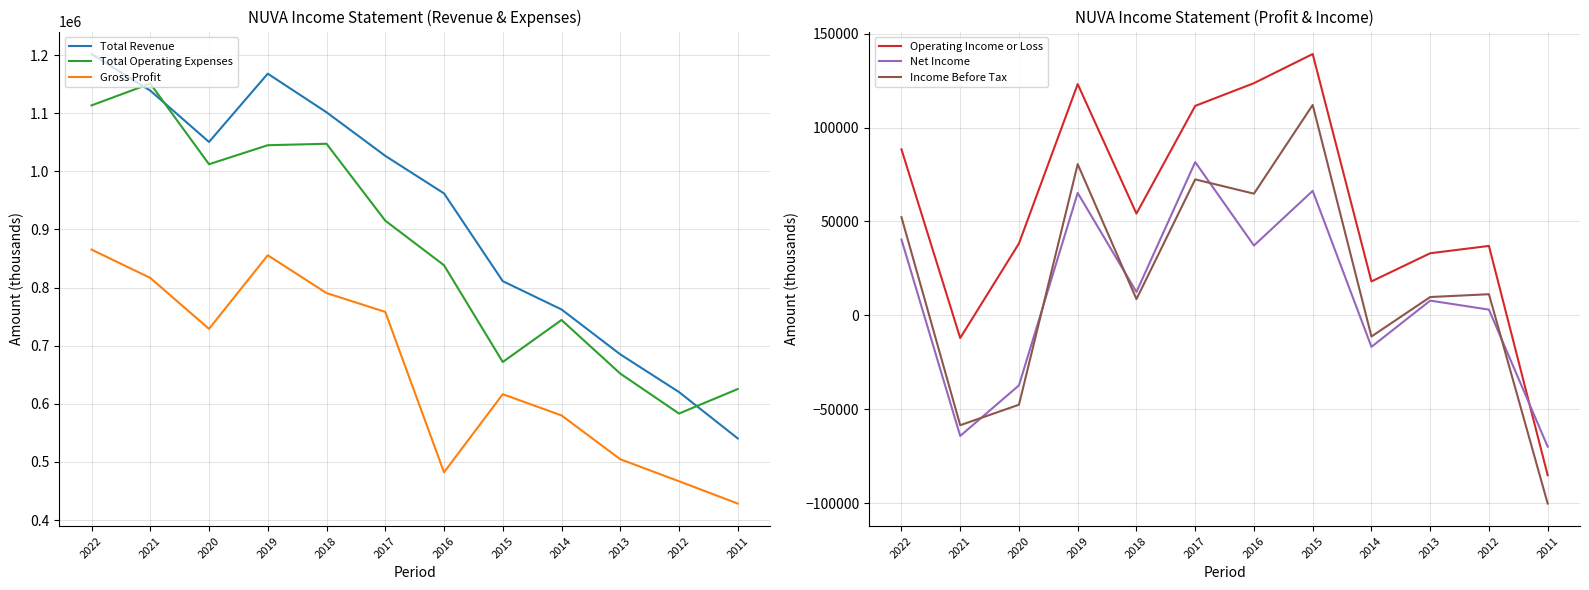

True or false: Total Revenue and Gross Profit cross at least once.

False